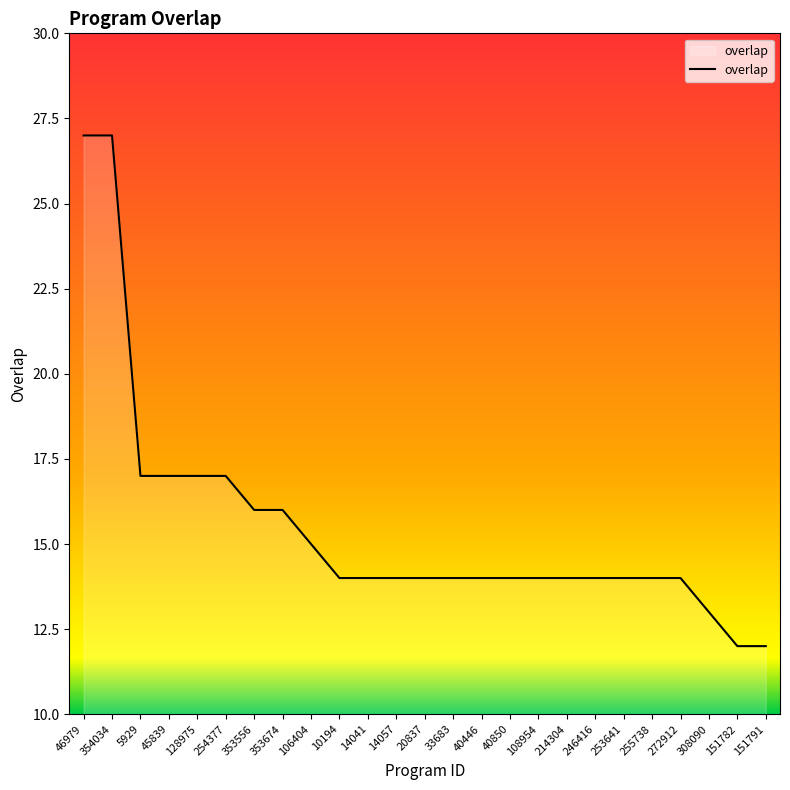

What is the smallest value displayed?

12